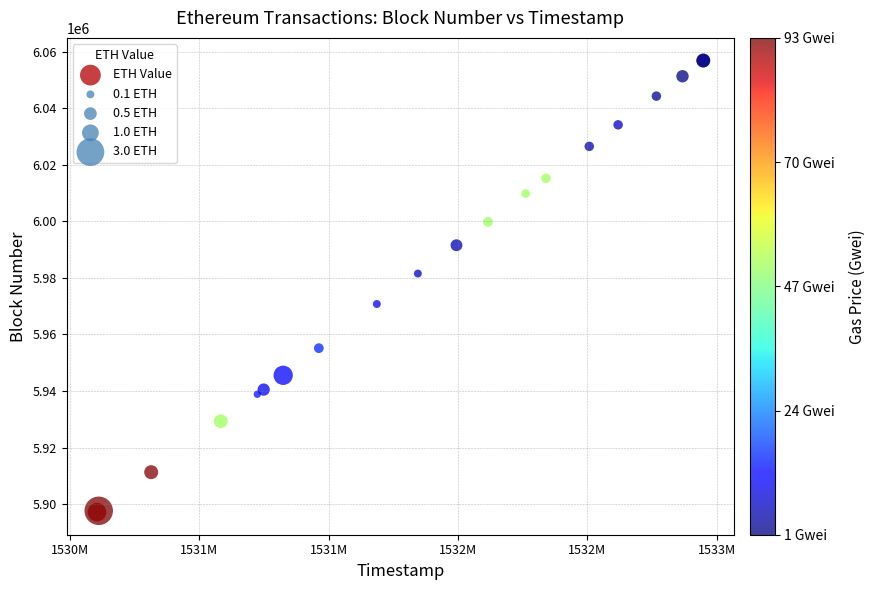

What Y value in the scatter plot is closest to 5977041?

5981544